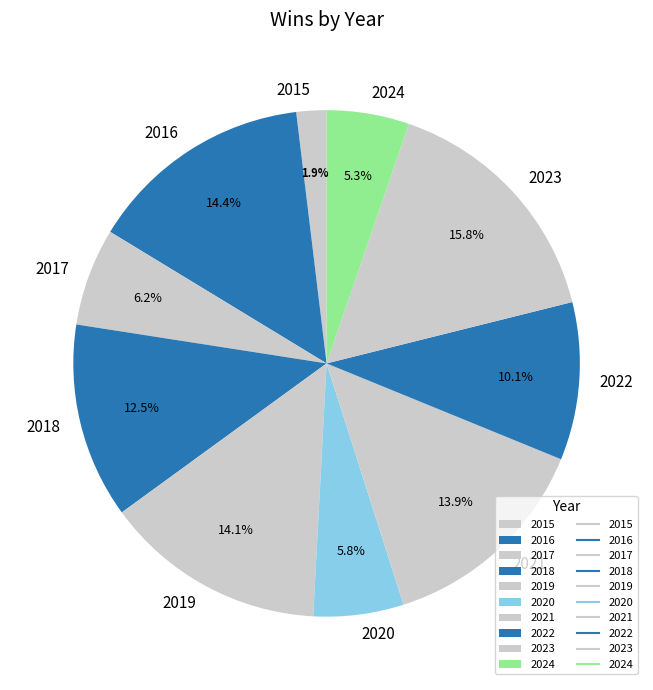

Does 2018 represent more than half of the total?

No